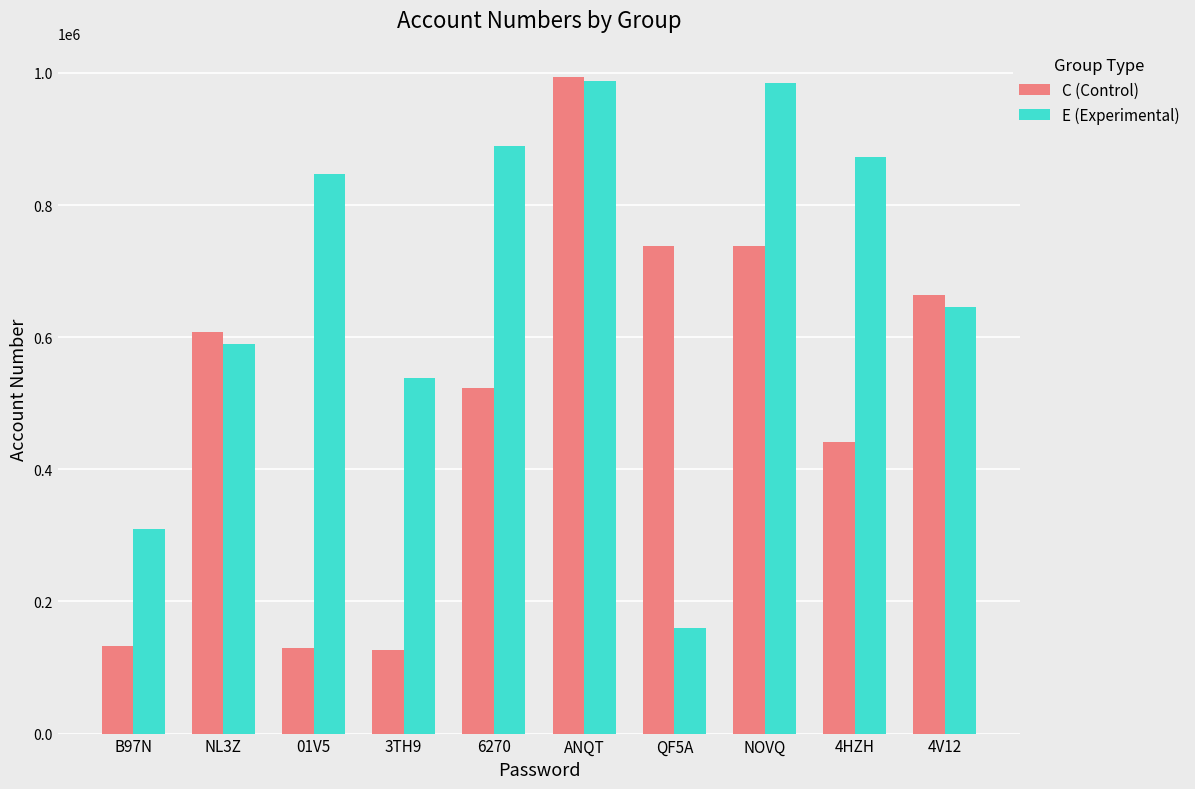

What is the sum of all E (Experimental) values?

6824785